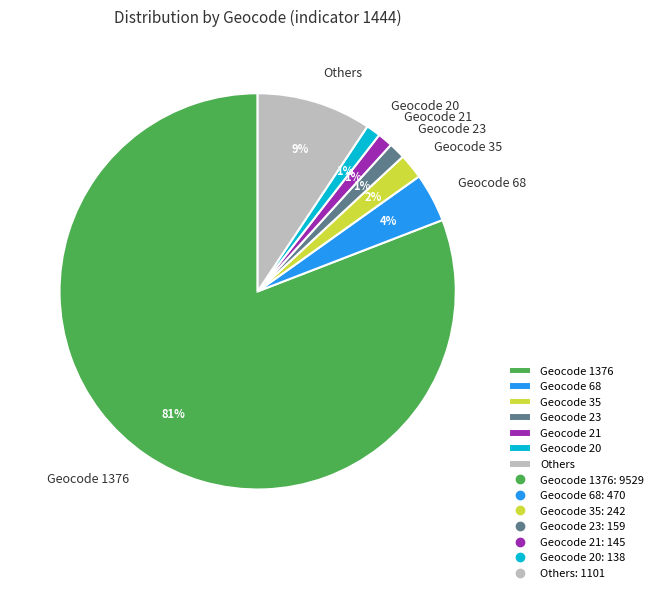

To the nearest percent, what is the difference between the Geocode 68 and Geocode 21 slice percentages?

3%